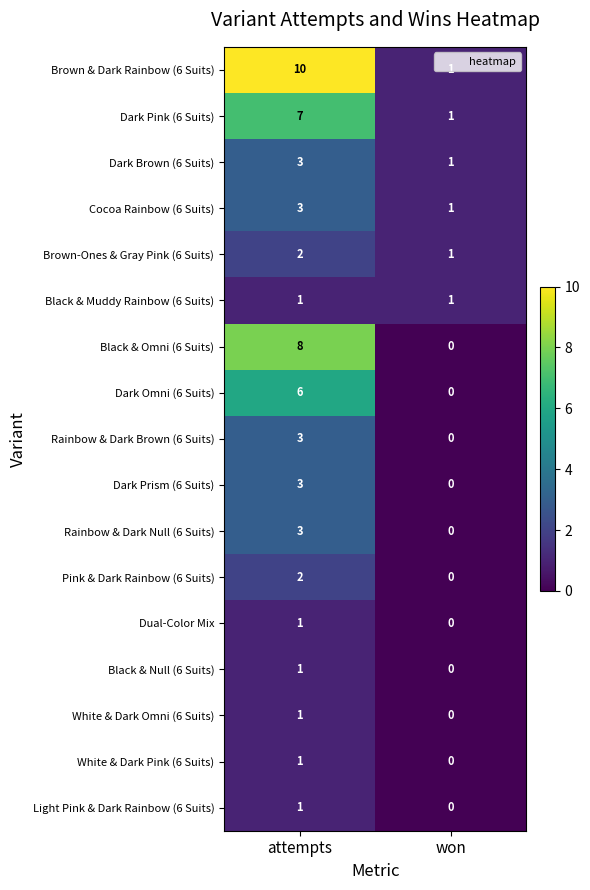

At which category is the sum across all series the highest?

attempts